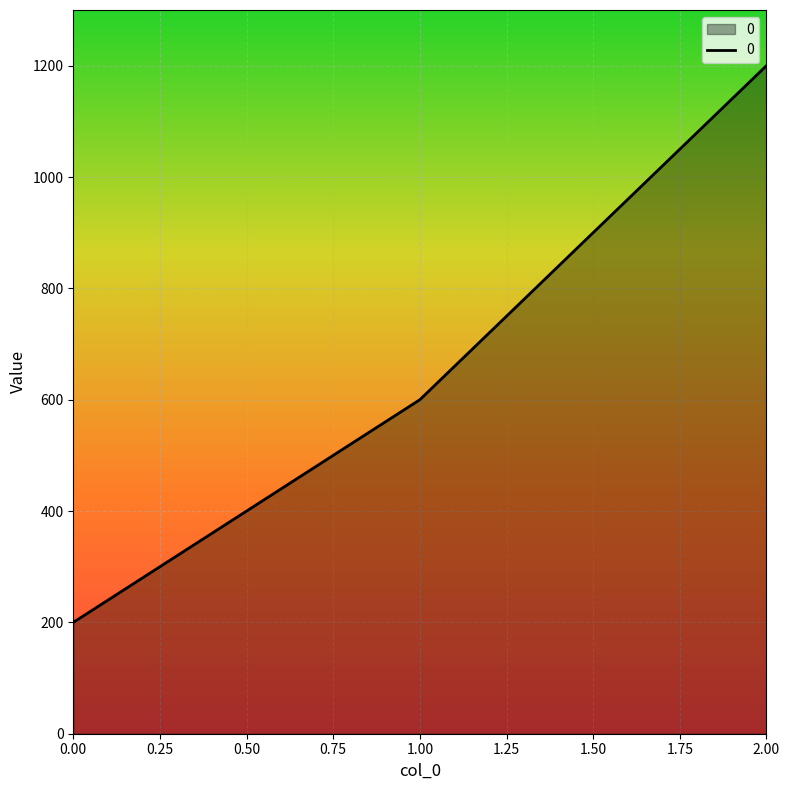

The chart shows a value of 200 at 0.00. True or false?

True